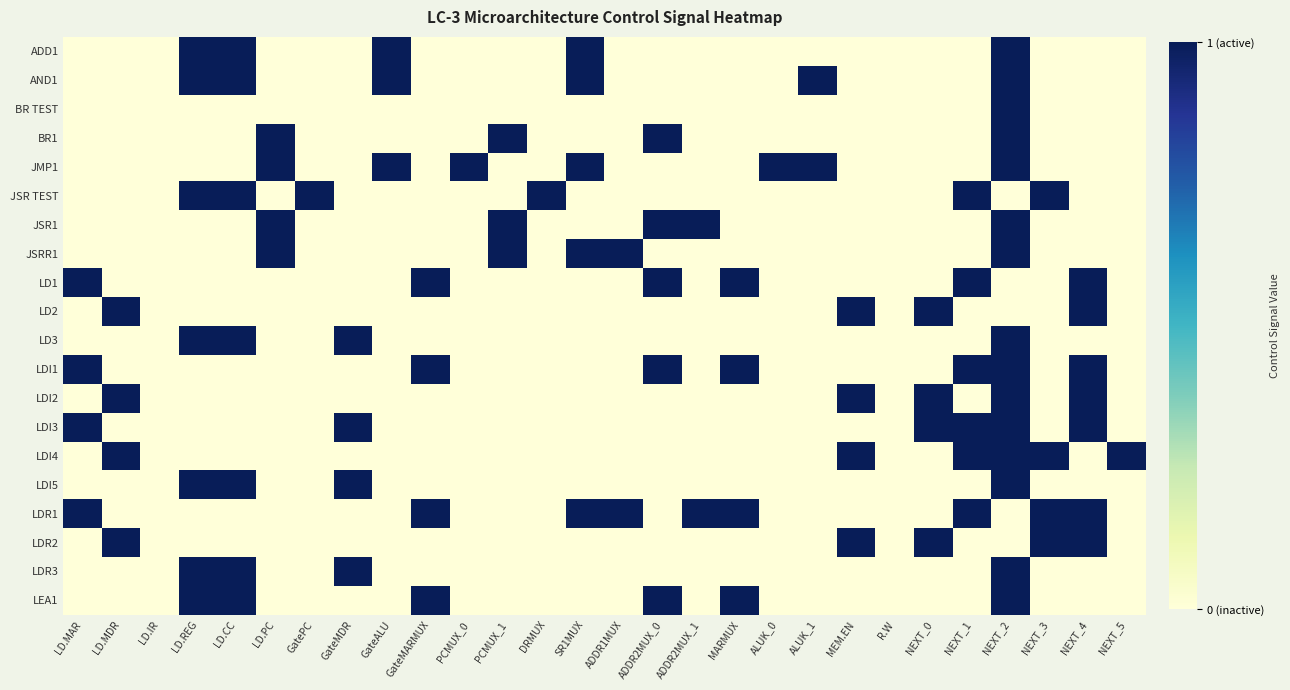

Reading left to right, transcribe all the data shown in this chart.

ADD1: LD.MAR=0	LD.MDR=0	LD.IR=0	LD.REG=1	LD.CC=1	LD.PC=0	GatePC=0	GateMDR=0	GateALU=1	GateMARMUX=0	PCMUX_0=0	PCMUX_1=0	DRMUX=0	SR1MUX=1	ADDR1MUX=0	ADDR2MUX_0=0	ADDR2MUX_1=0	MARMUX=0	ALUK_0=0	ALUK_1=0	MEM.EN=0	R.W=0	NEXT_0=0	NEXT_1=0	NEXT_2=1	NEXT_3=0	NEXT_4=0	NEXT_5=0
AND1: LD.MAR=0	LD.MDR=0	LD.IR=0	LD.REG=1	LD.CC=1	LD.PC=0	GatePC=0	GateMDR=0	GateALU=1	GateMARMUX=0	PCMUX_0=0	PCMUX_1=0	DRMUX=0	SR1MUX=1	ADDR1MUX=0	ADDR2MUX_0=0	ADDR2MUX_1=0	MARMUX=0	ALUK_0=0	ALUK_1=1	MEM.EN=0	R.W=0	NEXT_0=0	NEXT_1=0	NEXT_2=1	NEXT_3=0	NEXT_4=0	NEXT_5=0
BR TEST: LD.MAR=0	LD.MDR=0	LD.IR=0	LD.REG=0	LD.CC=0	LD.PC=0	GatePC=0	GateMDR=0	GateALU=0	GateMARMUX=0	PCMUX_0=0	PCMUX_1=0	DRMUX=0	SR1MUX=0	ADDR1MUX=0	ADDR2MUX_0=0	ADDR2MUX_1=0	MARMUX=0	ALUK_0=0	ALUK_1=0	MEM.EN=0	R.W=0	NEXT_0=0	NEXT_1=0	NEXT_2=1	NEXT_3=0	NEXT_4=0	NEXT_5=0
BR1: LD.MAR=0	LD.MDR=0	LD.IR=0	LD.REG=0	LD.CC=0	LD.PC=1	GatePC=0	GateMDR=0	GateALU=0	GateMARMUX=0	PCMUX_0=0	PCMUX_1=1	DRMUX=0	SR1MUX=0	ADDR1MUX=0	ADDR2MUX_0=1	ADDR2MUX_1=0	MARMUX=0	ALUK_0=0	ALUK_1=0	MEM.EN=0	R.W=0	NEXT_0=0	NEXT_1=0	NEXT_2=1	NEXT_3=0	NEXT_4=0	NEXT_5=0
JMP1: LD.MAR=0	LD.MDR=0	LD.IR=0	LD.REG=0	LD.CC=0	LD.PC=1	GatePC=0	GateMDR=0	GateALU=1	GateMARMUX=0	PCMUX_0=1	PCMUX_1=0	DRMUX=0	SR1MUX=1	ADDR1MUX=0	ADDR2MUX_0=0	ADDR2MUX_1=0	MARMUX=0	ALUK_0=1	ALUK_1=1	MEM.EN=0	R.W=0	NEXT_0=0	NEXT_1=0	NEXT_2=1	NEXT_3=0	NEXT_4=0	NEXT_5=0
JSR TEST: LD.MAR=0	LD.MDR=0	LD.IR=0	LD.REG=1	LD.CC=1	LD.PC=0	GatePC=1	GateMDR=0	GateALU=0	GateMARMUX=0	PCMUX_0=0	PCMUX_1=0	DRMUX=1	SR1MUX=0	ADDR1MUX=0	ADDR2MUX_0=0	ADDR2MUX_1=0	MARMUX=0	ALUK_0=0	ALUK_1=0	MEM.EN=0	R.W=0	NEXT_0=0	NEXT_1=1	NEXT_2=0	NEXT_3=1	NEXT_4=0	NEXT_5=0
JSR1: LD.MAR=0	LD.MDR=0	LD.IR=0	LD.REG=0	LD.CC=0	LD.PC=1	GatePC=0	GateMDR=0	GateALU=0	GateMARMUX=0	PCMUX_0=0	PCMUX_1=1	DRMUX=0	SR1MUX=0	ADDR1MUX=0	ADDR2MUX_0=1	ADDR2MUX_1=1	MARMUX=0	ALUK_0=0	ALUK_1=0	MEM.EN=0	R.W=0	NEXT_0=0	NEXT_1=0	NEXT_2=1	NEXT_3=0	NEXT_4=0	NEXT_5=0
JSRR1: LD.MAR=0	LD.MDR=0	LD.IR=0	LD.REG=0	LD.CC=0	LD.PC=1	GatePC=0	GateMDR=0	GateALU=0	GateMARMUX=0	PCMUX_0=0	PCMUX_1=1	DRMUX=0	SR1MUX=1	ADDR1MUX=1	ADDR2MUX_0=0	ADDR2MUX_1=0	MARMUX=0	ALUK_0=0	ALUK_1=0	MEM.EN=0	R.W=0	NEXT_0=0	NEXT_1=0	NEXT_2=1	NEXT_3=0	NEXT_4=0	NEXT_5=0
LD1: LD.MAR=1	LD.MDR=0	LD.IR=0	LD.REG=0	LD.CC=0	LD.PC=0	GatePC=0	GateMDR=0	GateALU=0	GateMARMUX=1	PCMUX_0=0	PCMUX_1=0	DRMUX=0	SR1MUX=0	ADDR1MUX=0	ADDR2MUX_0=1	ADDR2MUX_1=0	MARMUX=1	ALUK_0=0	ALUK_1=0	MEM.EN=0	R.W=0	NEXT_0=0	NEXT_1=1	NEXT_2=0	NEXT_3=0	NEXT_4=1	NEXT_5=0
LD2: LD.MAR=0	LD.MDR=1	LD.IR=0	LD.REG=0	LD.CC=0	LD.PC=0	GatePC=0	GateMDR=0	GateALU=0	GateMARMUX=0	PCMUX_0=0	PCMUX_1=0	DRMUX=0	SR1MUX=0	ADDR1MUX=0	ADDR2MUX_0=0	ADDR2MUX_1=0	MARMUX=0	ALUK_0=0	ALUK_1=0	MEM.EN=1	R.W=0	NEXT_0=1	NEXT_1=0	NEXT_2=0	NEXT_3=0	NEXT_4=1	NEXT_5=0
LD3: LD.MAR=0	LD.MDR=0	LD.IR=0	LD.REG=1	LD.CC=1	LD.PC=0	GatePC=0	GateMDR=1	GateALU=0	GateMARMUX=0	PCMUX_0=0	PCMUX_1=0	DRMUX=0	SR1MUX=0	ADDR1MUX=0	ADDR2MUX_0=0	ADDR2MUX_1=0	MARMUX=0	ALUK_0=0	ALUK_1=0	MEM.EN=0	R.W=0	NEXT_0=0	NEXT_1=0	NEXT_2=1	NEXT_3=0	NEXT_4=0	NEXT_5=0
LDI1: LD.MAR=1	LD.MDR=0	LD.IR=0	LD.REG=0	LD.CC=0	LD.PC=0	GatePC=0	GateMDR=0	GateALU=0	GateMARMUX=1	PCMUX_0=0	PCMUX_1=0	DRMUX=0	SR1MUX=0	ADDR1MUX=0	ADDR2MUX_0=1	ADDR2MUX_1=0	MARMUX=1	ALUK_0=0	ALUK_1=0	MEM.EN=0	R.W=0	NEXT_0=0	NEXT_1=1	NEXT_2=1	NEXT_3=0	NEXT_4=1	NEXT_5=0
LDI2: LD.MAR=0	LD.MDR=1	LD.IR=0	LD.REG=0	LD.CC=0	LD.PC=0	GatePC=0	GateMDR=0	GateALU=0	GateMARMUX=0	PCMUX_0=0	PCMUX_1=0	DRMUX=0	SR1MUX=0	ADDR1MUX=0	ADDR2MUX_0=0	ADDR2MUX_1=0	MARMUX=0	ALUK_0=0	ALUK_1=0	MEM.EN=1	R.W=0	NEXT_0=1	NEXT_1=0	NEXT_2=1	NEXT_3=0	NEXT_4=1	NEXT_5=0
LDI3: LD.MAR=1	LD.MDR=0	LD.IR=0	LD.REG=0	LD.CC=0	LD.PC=0	GatePC=0	GateMDR=1	GateALU=0	GateMARMUX=0	PCMUX_0=0	PCMUX_1=0	DRMUX=0	SR1MUX=0	ADDR1MUX=0	ADDR2MUX_0=0	ADDR2MUX_1=0	MARMUX=0	ALUK_0=0	ALUK_1=0	MEM.EN=0	R.W=0	NEXT_0=1	NEXT_1=1	NEXT_2=1	NEXT_3=0	NEXT_4=1	NEXT_5=0
LDI4: LD.MAR=0	LD.MDR=1	LD.IR=0	LD.REG=0	LD.CC=0	LD.PC=0	GatePC=0	GateMDR=0	GateALU=0	GateMARMUX=0	PCMUX_0=0	PCMUX_1=0	DRMUX=0	SR1MUX=0	ADDR1MUX=0	ADDR2MUX_0=0	ADDR2MUX_1=0	MARMUX=0	ALUK_0=0	ALUK_1=0	MEM.EN=1	R.W=0	NEXT_0=0	NEXT_1=1	NEXT_2=1	NEXT_3=1	NEXT_4=0	NEXT_5=1
LDI5: LD.MAR=0	LD.MDR=0	LD.IR=0	LD.REG=1	LD.CC=1	LD.PC=0	GatePC=0	GateMDR=1	GateALU=0	GateMARMUX=0	PCMUX_0=0	PCMUX_1=0	DRMUX=0	SR1MUX=0	ADDR1MUX=0	ADDR2MUX_0=0	ADDR2MUX_1=0	MARMUX=0	ALUK_0=0	ALUK_1=0	MEM.EN=0	R.W=0	NEXT_0=0	NEXT_1=0	NEXT_2=1	NEXT_3=0	NEXT_4=0	NEXT_5=0
LDR1: LD.MAR=1	LD.MDR=0	LD.IR=0	LD.REG=0	LD.CC=0	LD.PC=0	GatePC=0	GateMDR=0	GateALU=0	GateMARMUX=1	PCMUX_0=0	PCMUX_1=0	DRMUX=0	SR1MUX=1	ADDR1MUX=1	ADDR2MUX_0=0	ADDR2MUX_1=1	MARMUX=1	ALUK_0=0	ALUK_1=0	MEM.EN=0	R.W=0	NEXT_0=0	NEXT_1=1	NEXT_2=0	NEXT_3=1	NEXT_4=1	NEXT_5=0
LDR2: LD.MAR=0	LD.MDR=1	LD.IR=0	LD.REG=0	LD.CC=0	LD.PC=0	GatePC=0	GateMDR=0	GateALU=0	GateMARMUX=0	PCMUX_0=0	PCMUX_1=0	DRMUX=0	SR1MUX=0	ADDR1MUX=0	ADDR2MUX_0=0	ADDR2MUX_1=0	MARMUX=0	ALUK_0=0	ALUK_1=0	MEM.EN=1	R.W=0	NEXT_0=1	NEXT_1=0	NEXT_2=0	NEXT_3=1	NEXT_4=1	NEXT_5=0
LDR3: LD.MAR=0	LD.MDR=0	LD.IR=0	LD.REG=1	LD.CC=1	LD.PC=0	GatePC=0	GateMDR=1	GateALU=0	GateMARMUX=0	PCMUX_0=0	PCMUX_1=0	DRMUX=0	SR1MUX=0	ADDR1MUX=0	ADDR2MUX_0=0	ADDR2MUX_1=0	MARMUX=0	ALUK_0=0	ALUK_1=0	MEM.EN=0	R.W=0	NEXT_0=0	NEXT_1=0	NEXT_2=1	NEXT_3=0	NEXT_4=0	NEXT_5=0
LEA1: LD.MAR=0	LD.MDR=0	LD.IR=0	LD.REG=1	LD.CC=1	LD.PC=0	GatePC=0	GateMDR=0	GateALU=0	GateMARMUX=1	PCMUX_0=0	PCMUX_1=0	DRMUX=0	SR1MUX=0	ADDR1MUX=0	ADDR2MUX_0=1	ADDR2MUX_1=0	MARMUX=1	ALUK_0=0	ALUK_1=0	MEM.EN=0	R.W=0	NEXT_0=0	NEXT_1=0	NEXT_2=1	NEXT_3=0	NEXT_4=0	NEXT_5=0